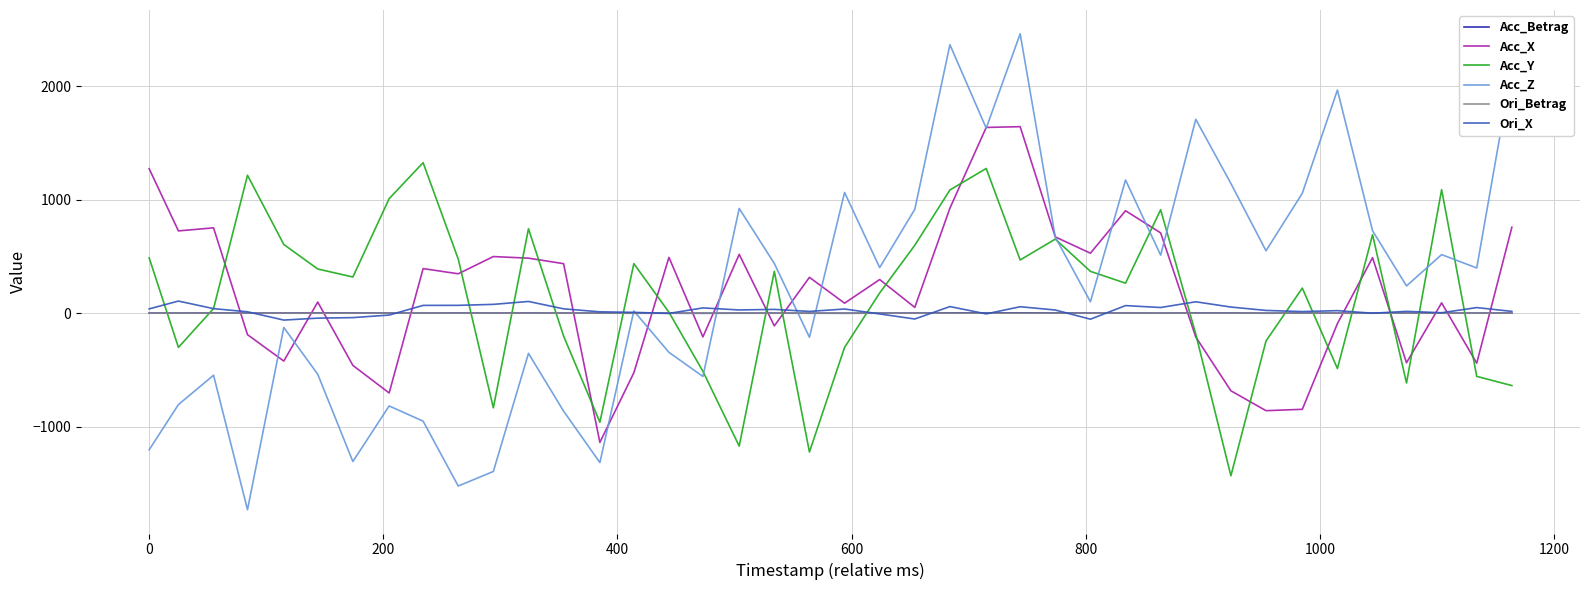

How many lines are shown in the chart?

6